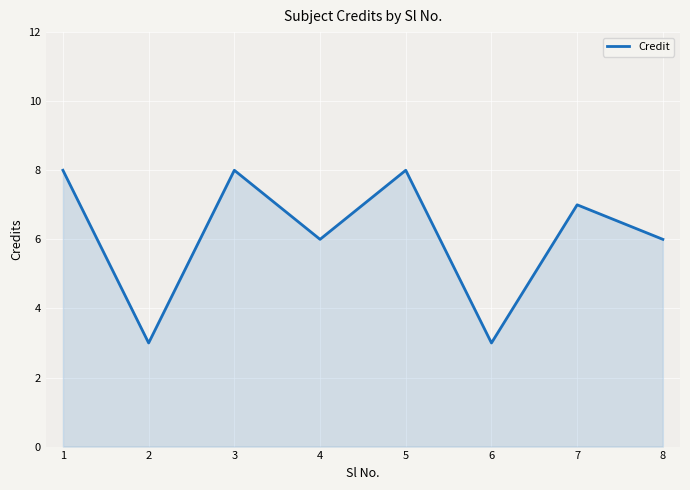

What is the difference between the maximum and second lowest values?

5